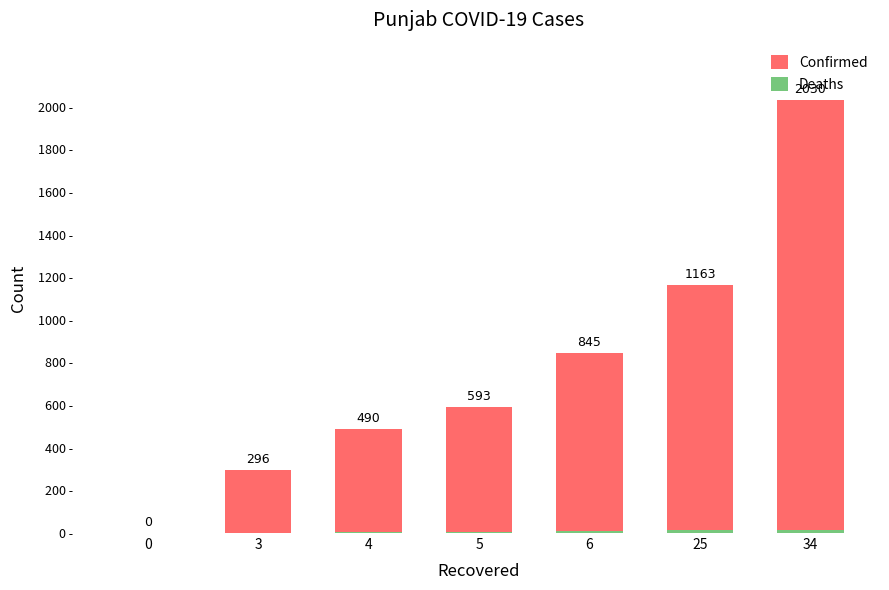

True or false: Confirmed has a value of 0 at 0.

True